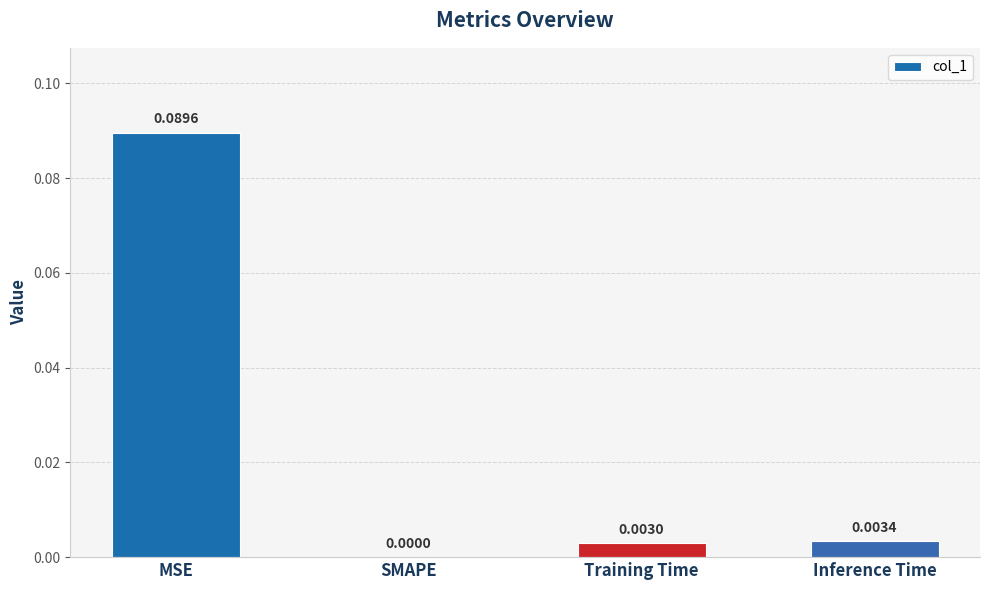

Where is the data nearest to the value 0?

SMAPE